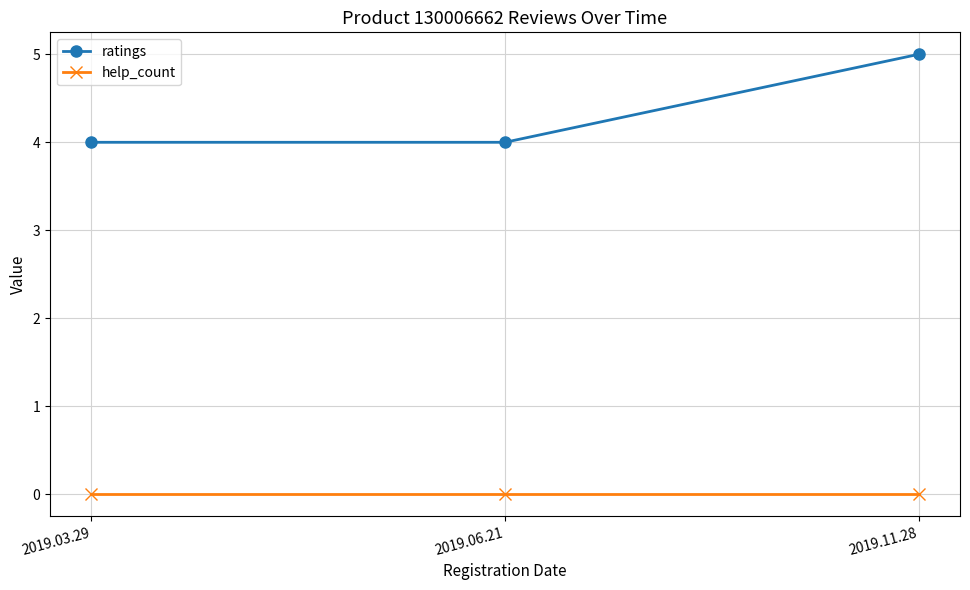

Rank the series by their average value, from lowest to highest.

help_count, ratings